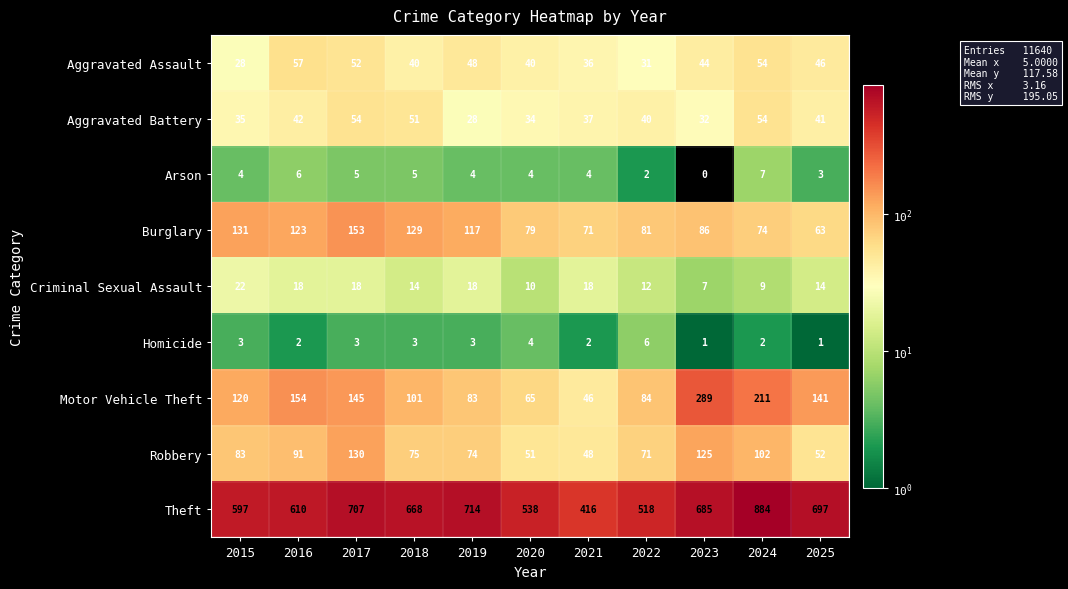

The Aggravated Battery series shows 17 at 2023. True or false?

False